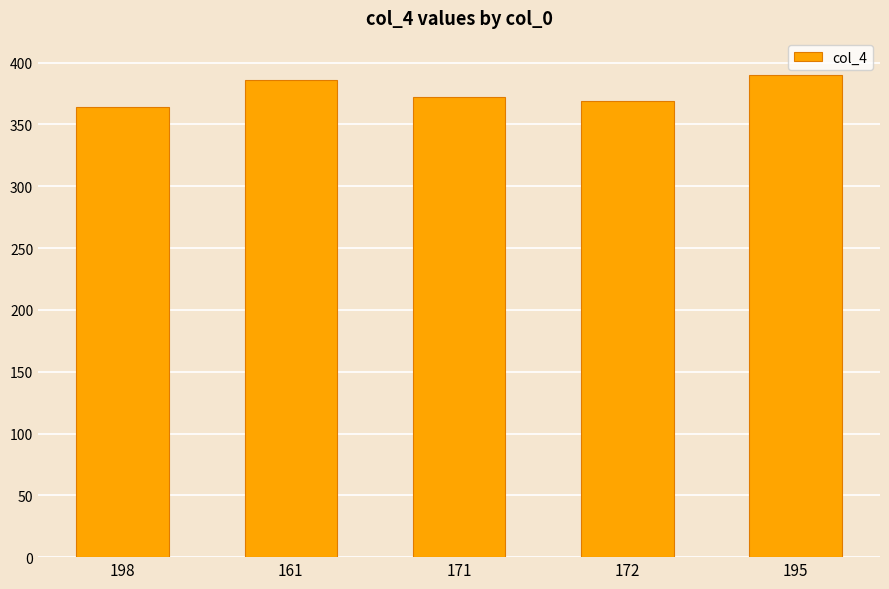

What is the greatest value displayed?

390